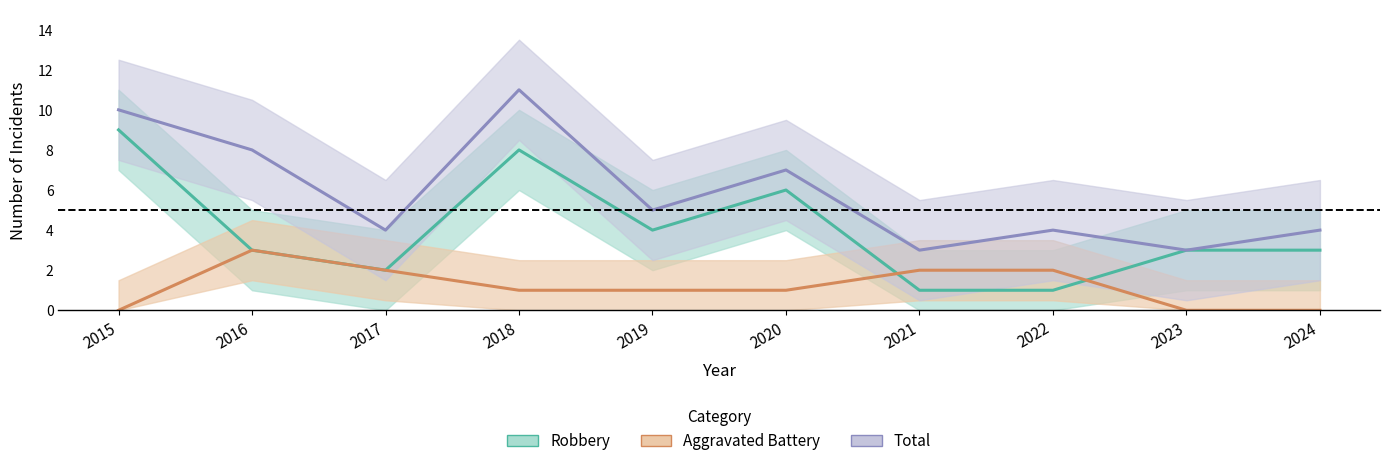

At which category does Aggravated Battery reach its first local peak?

2016